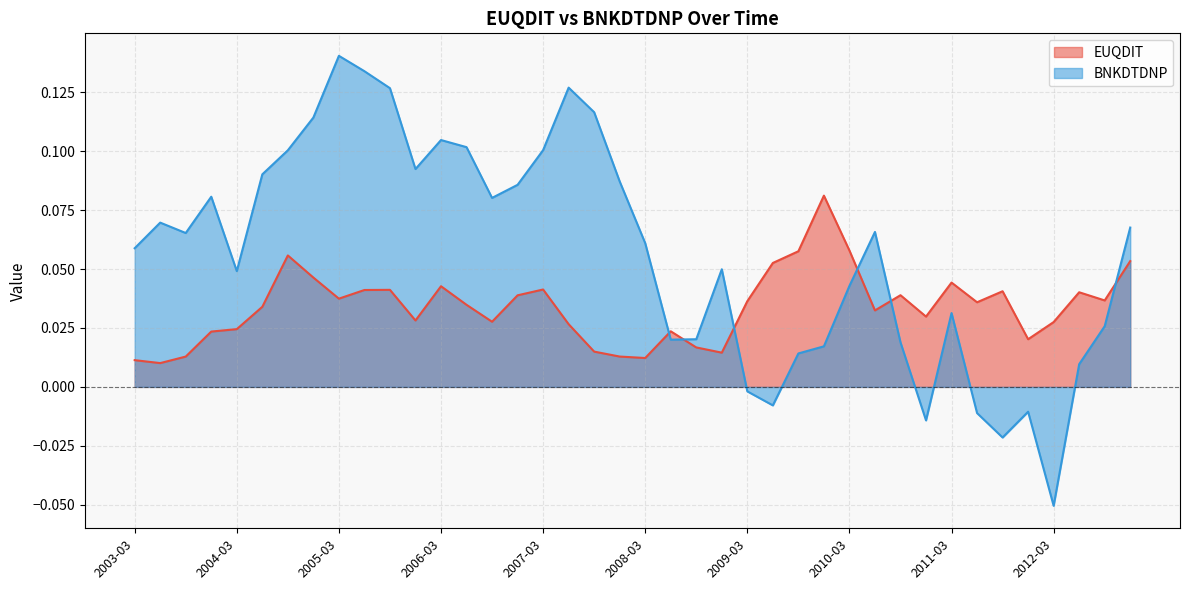

Reading right to left, what are all the values shown in this chart?

EUQDIT: 0.1	0.0	0.0	0.0	0.0	0.0	0.0	0.0	0.0	0.0	0.0	0.1	0.1	0.1	0.1	0.0	0.0	0.0	0.0	0.0	0.0	0.0	0.0	0.0	0.0	0.0	0.0	0.0	0.0	0.0	0.0	0.0	0.0	0.1	0.0	0.0	0.0	0.0	0.0	0.0
BNKDTDNP: 0.1	0.0	0.0	-0.1	-0.0	-0.0	-0.0	0.0	-0.0	0.0	0.1	0.0	0.0	0.0	-0.0	-0.0	0.0	0.0	0.0	0.1	0.1	0.1	0.1	0.1	0.1	0.1	0.1	0.1	0.1	0.1	0.1	0.1	0.1	0.1	0.1	0.0	0.1	0.1	0.1	0.1